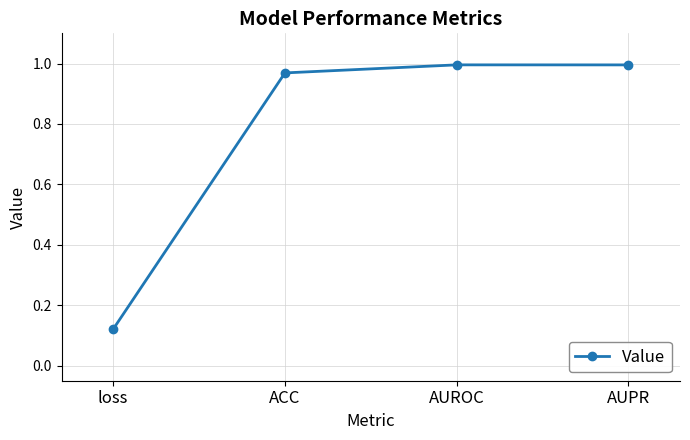

What is the label of the 3rd point from the left?

AUROC